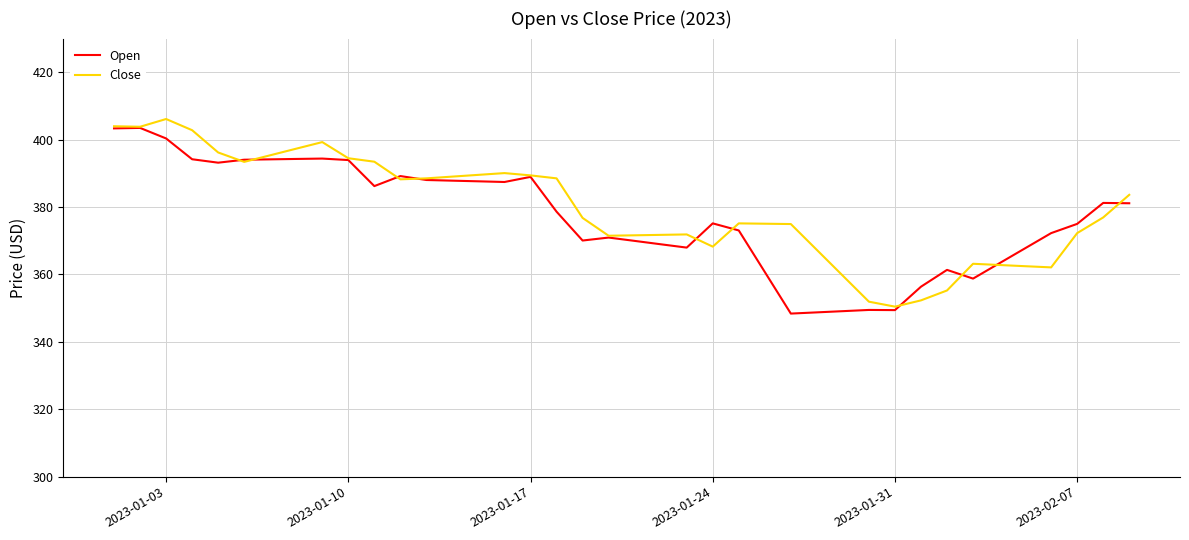

How many lines are shown in the chart?

2